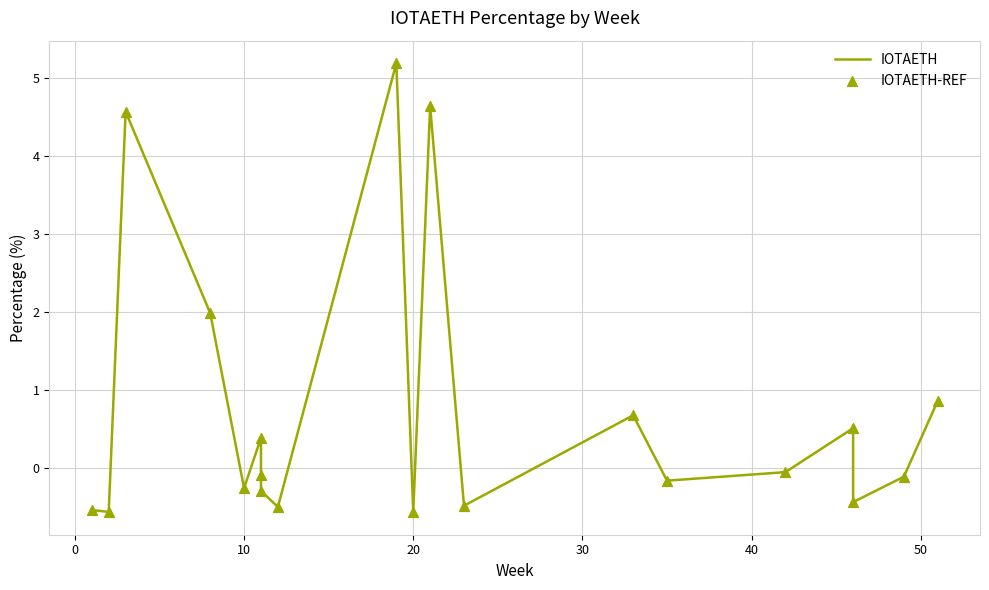

What are all the series names shown in the legend?

IOTAETH, IOTAETH-REF